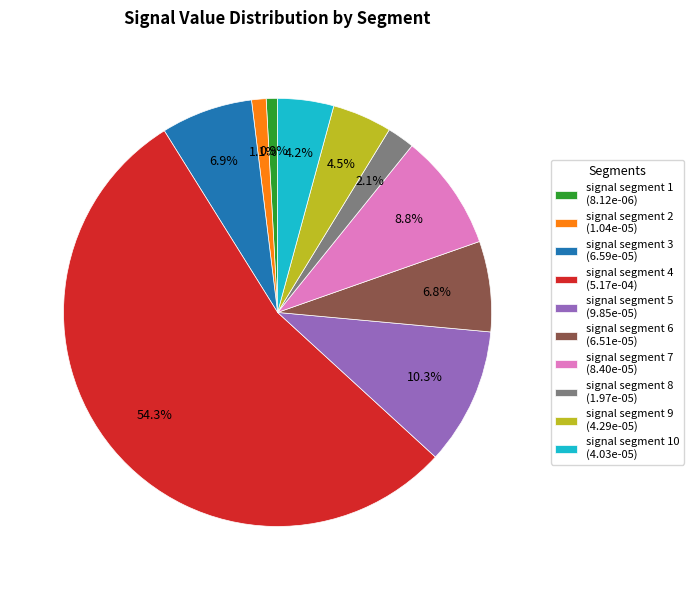

Which category has the biggest portion of the pie?

signal segment 4 (5.17e-04)